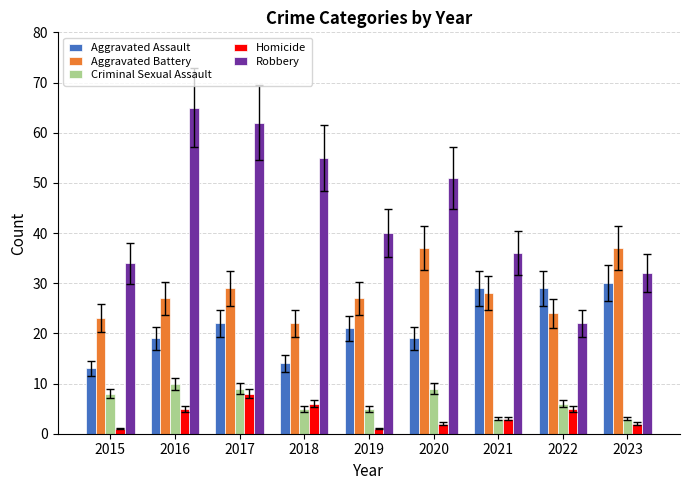

Reading right to left, what are all the values shown in this chart?

Aggravated Assault: 30	29	29	19	21	14	22	19	13
Aggravated Battery: 37	24	28	37	27	22	29	27	23
Criminal Sexual Assault: 3	6	3	9	5	5	9	10	8
Homicide: 2	5	3	2	1	6	8	5	1
Robbery: 32	22	36	51	40	55	62	65	34